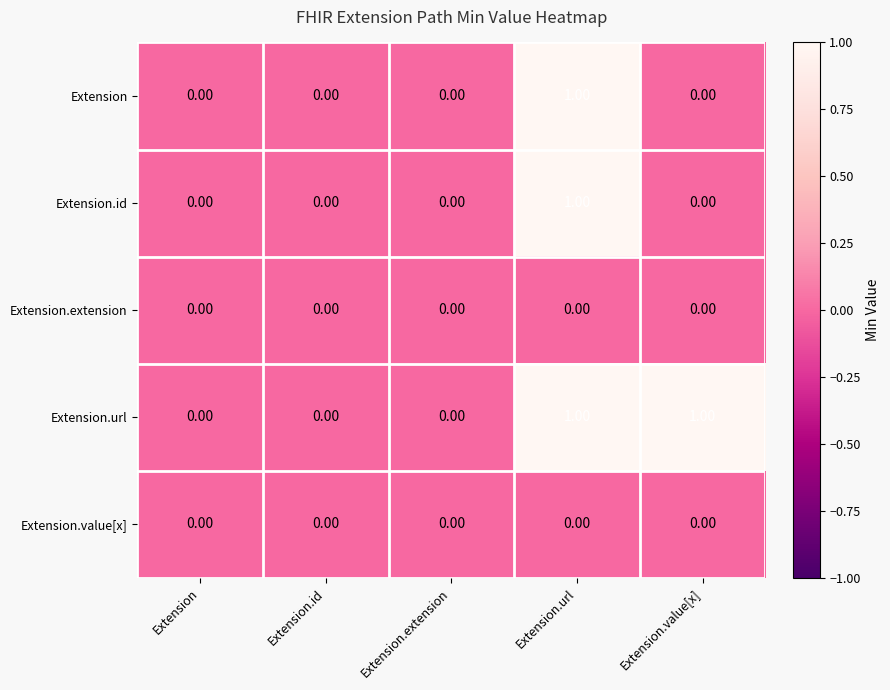

Which series has the largest total across all categories?

Extension.url